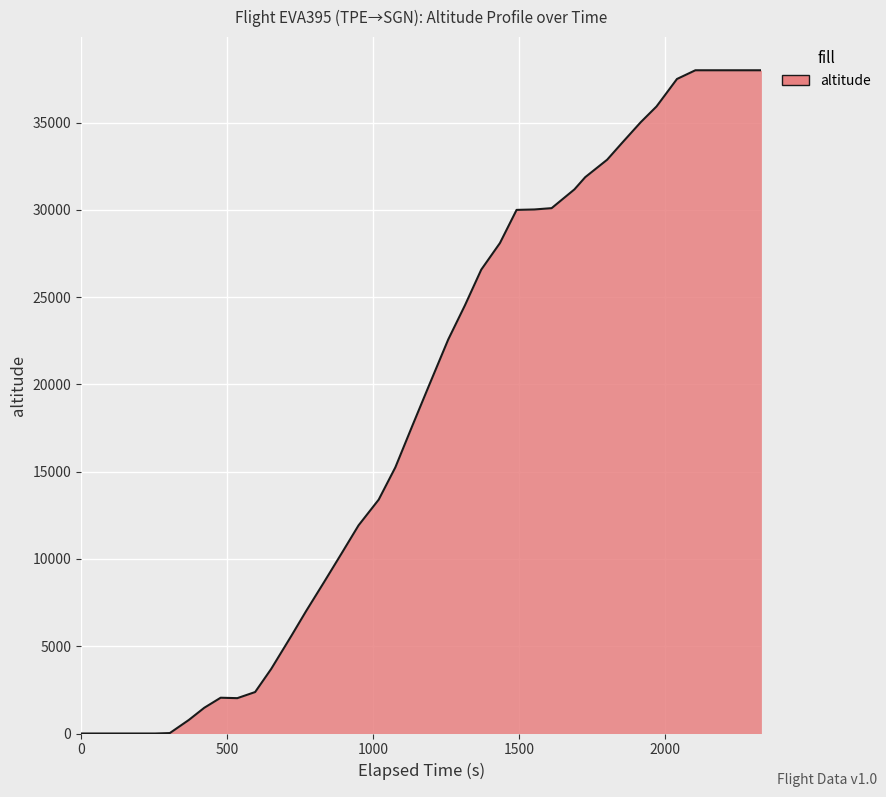

What is the sum of all values?

742250